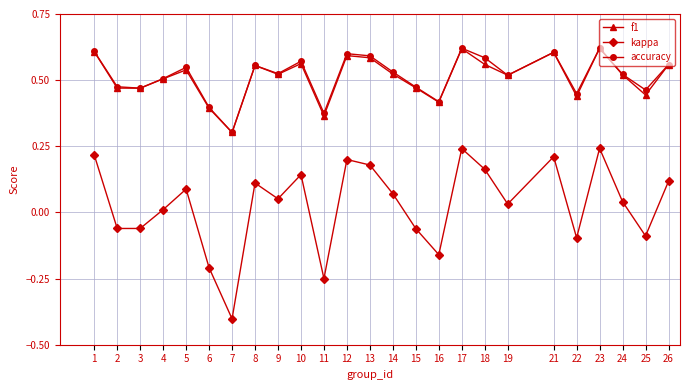

The accuracy series shows 0.1 at 8. True or false?

False